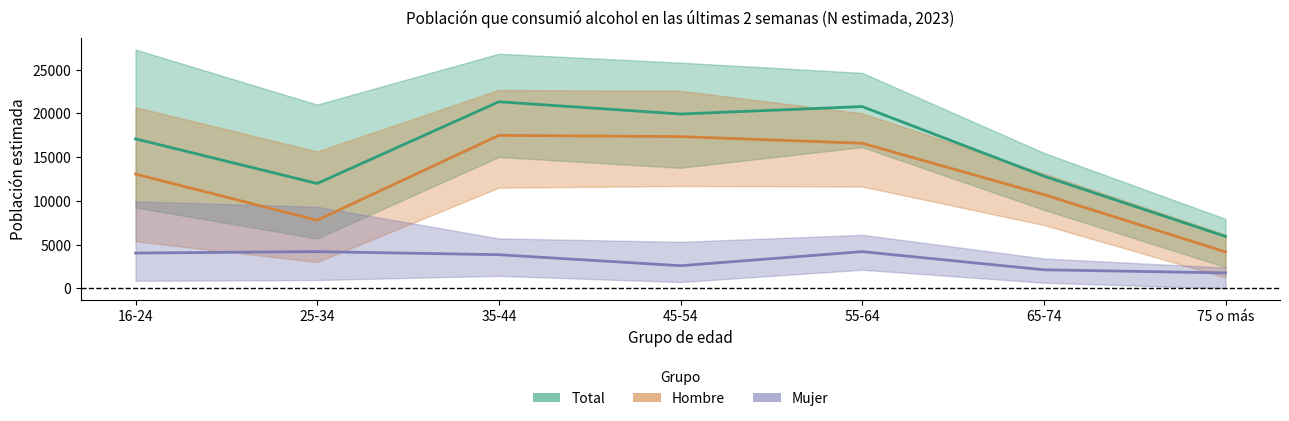

What is the difference between the highest and lowest values at 75 o más?

4162